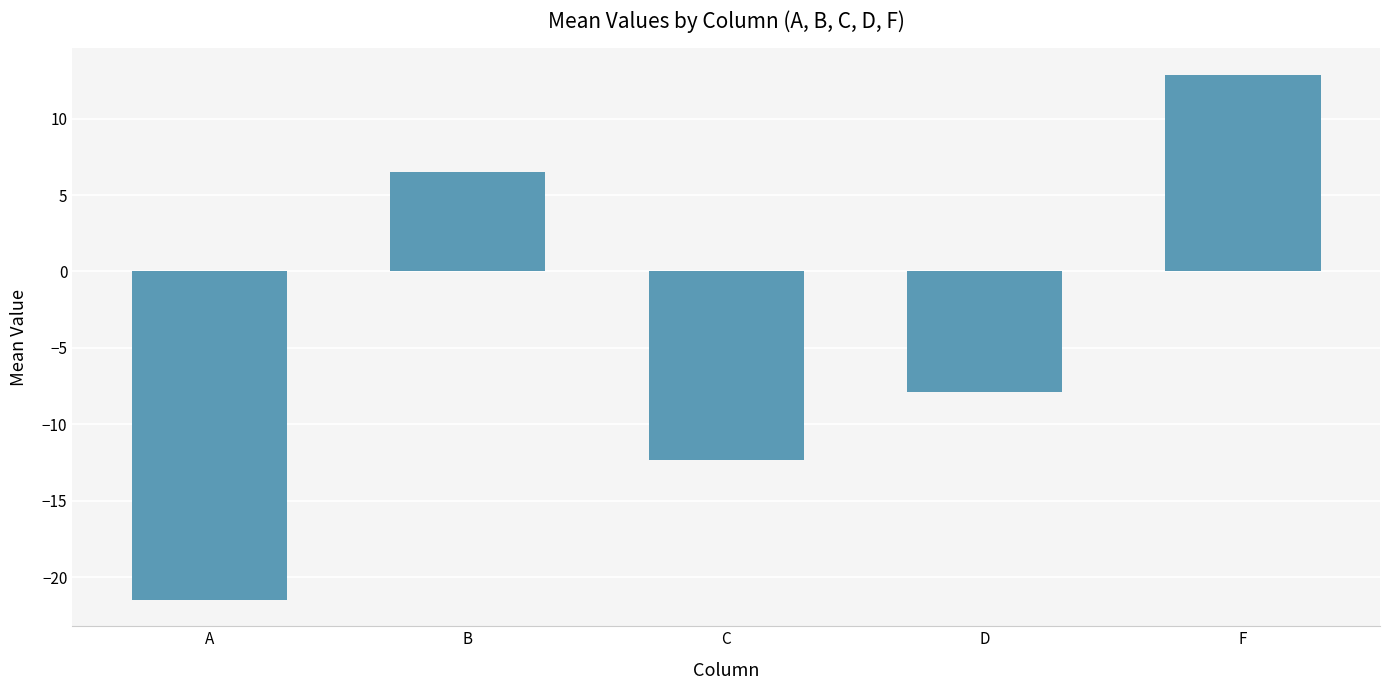

How many bars are there in total?

5